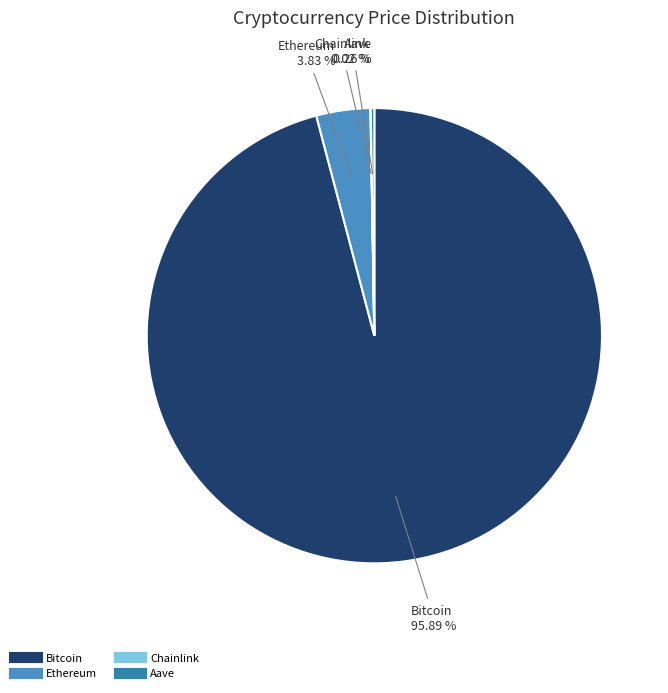

Which slice represents more than half of the pie?

Bitcoin